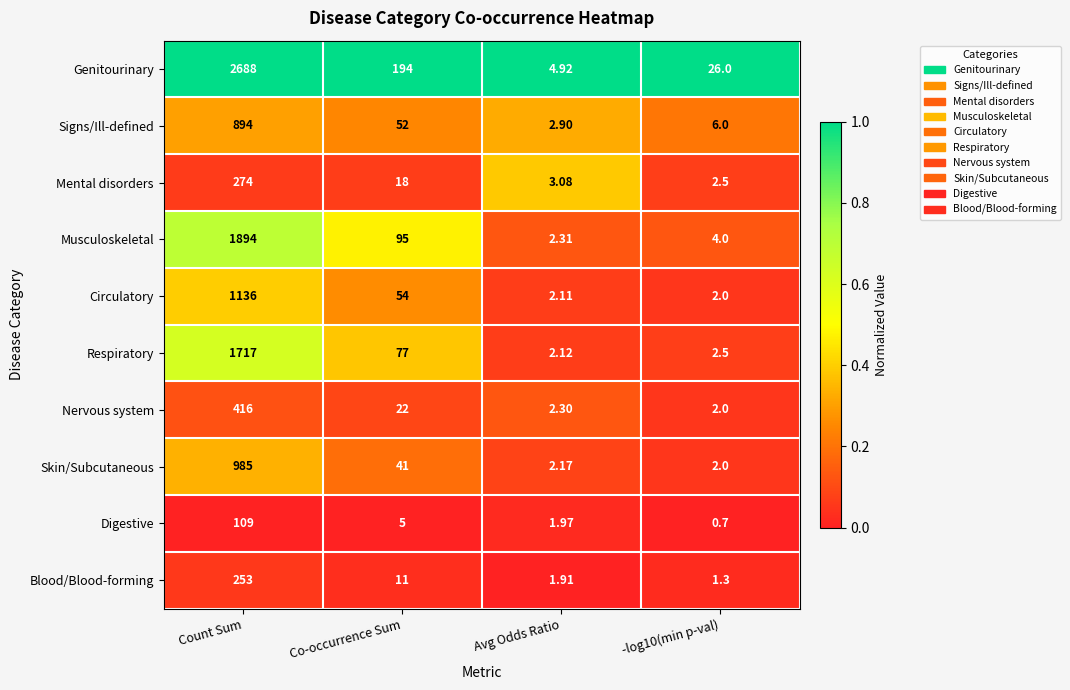

Which series changed the most between Avg Odds Ratio and -log10(min p-val)?

Genitourinary